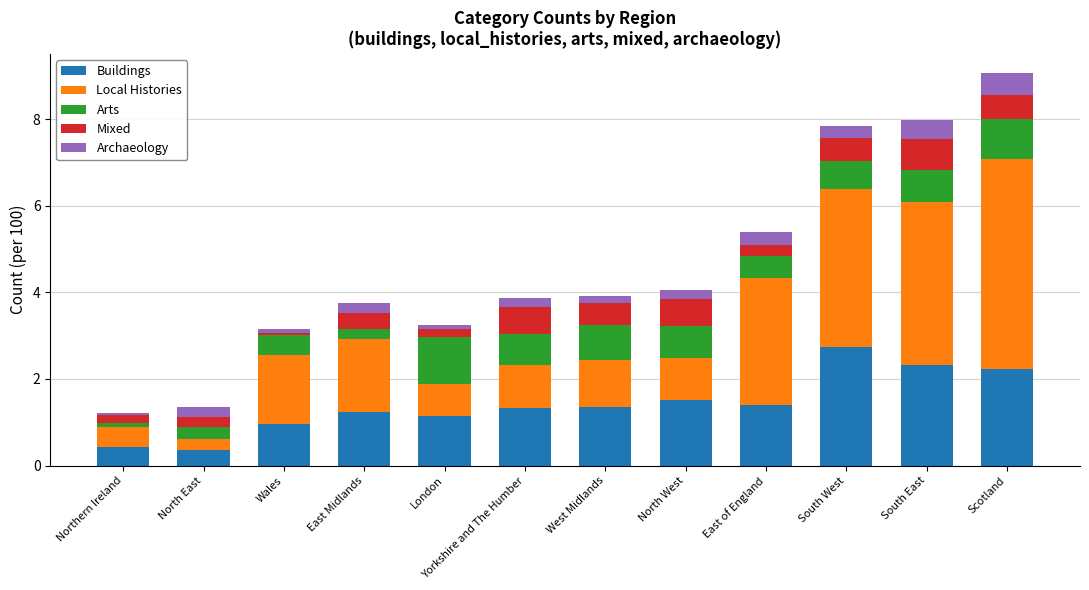

What are all the series names shown in the legend?

Buildings, Local Histories, Arts, Mixed, Archaeology